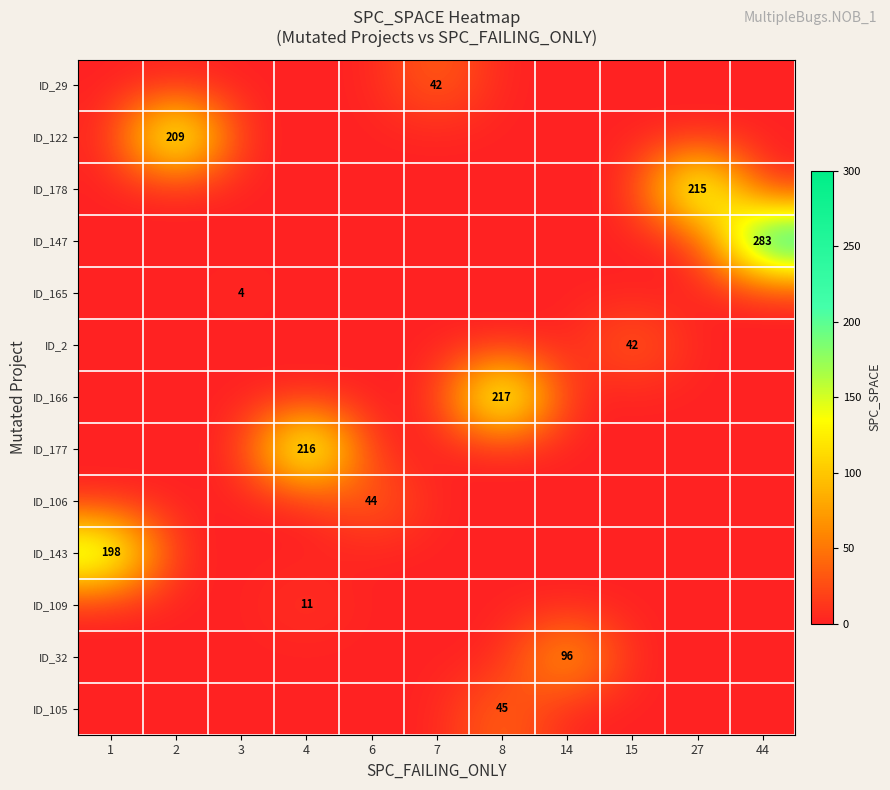

At which category is the sum across all series the highest?

44